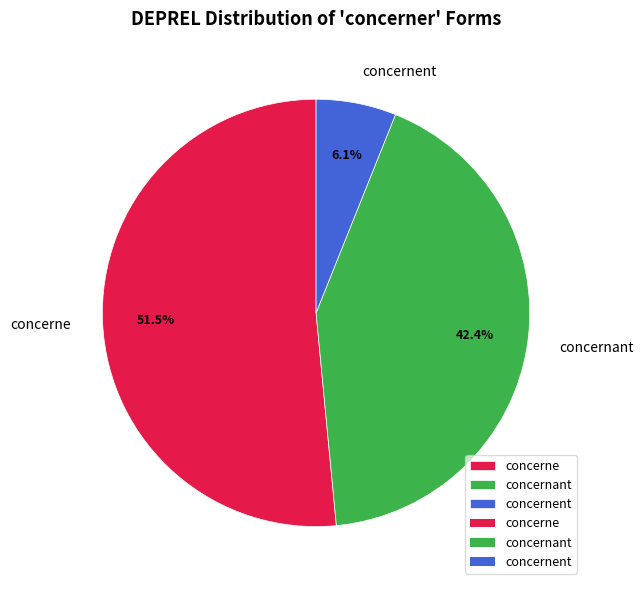

Count the number of slices in the pie.

3